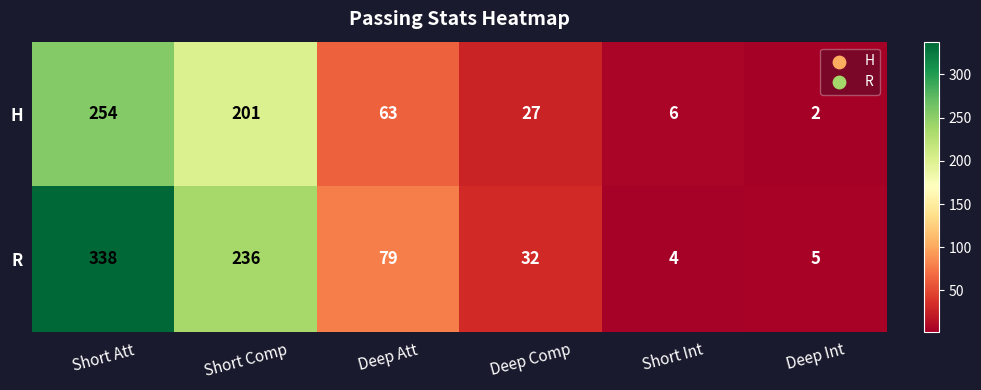

Which series has the largest range (max minus min)?

R